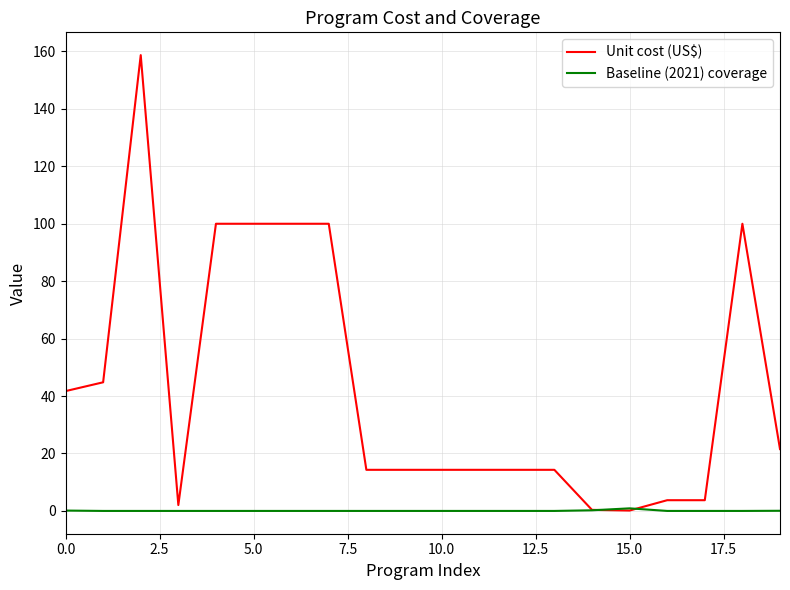

Which series has the widest spread of values?

Unit cost (US$)